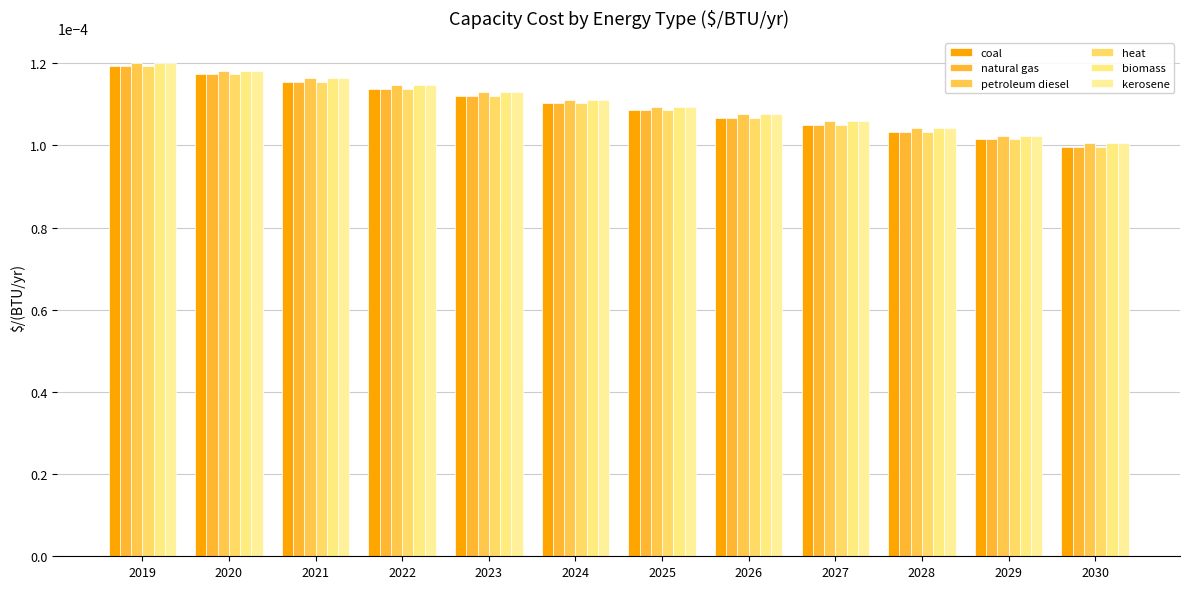

How many bars are there in total?

72